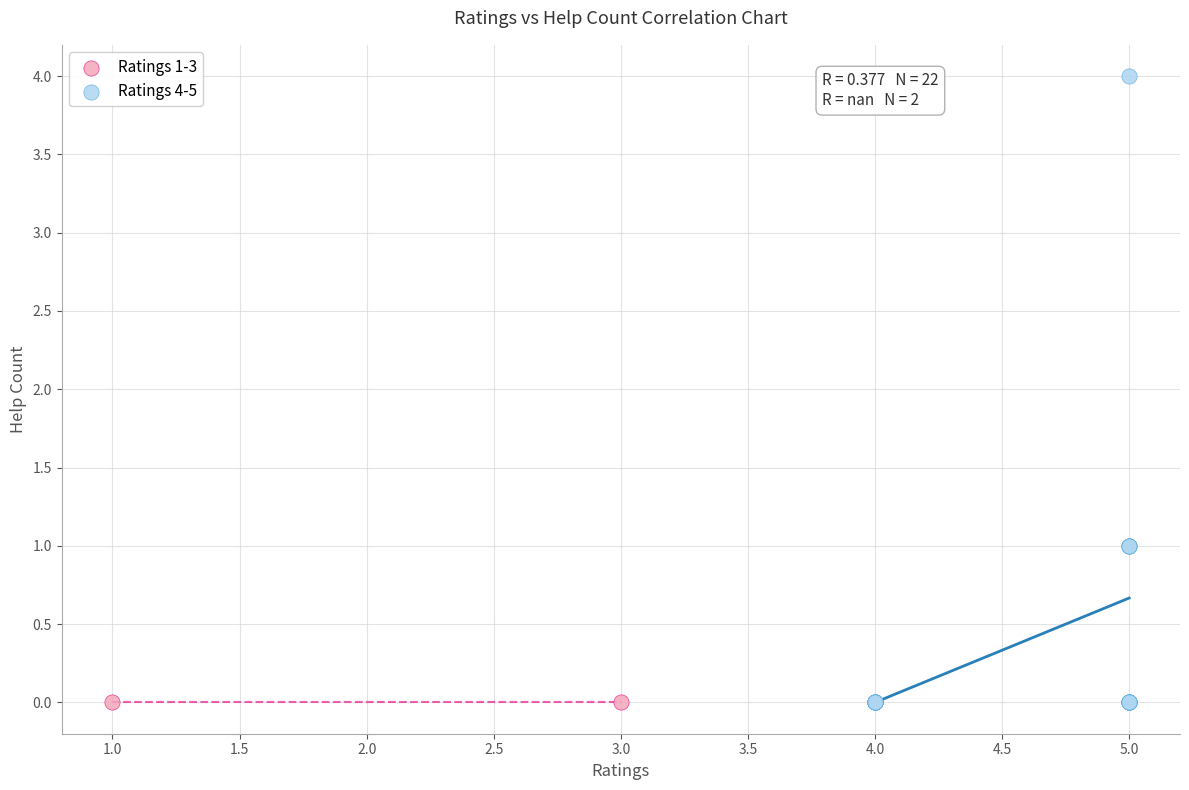

What are all the series names shown in the legend?

Ratings 1-3, Ratings 4-5